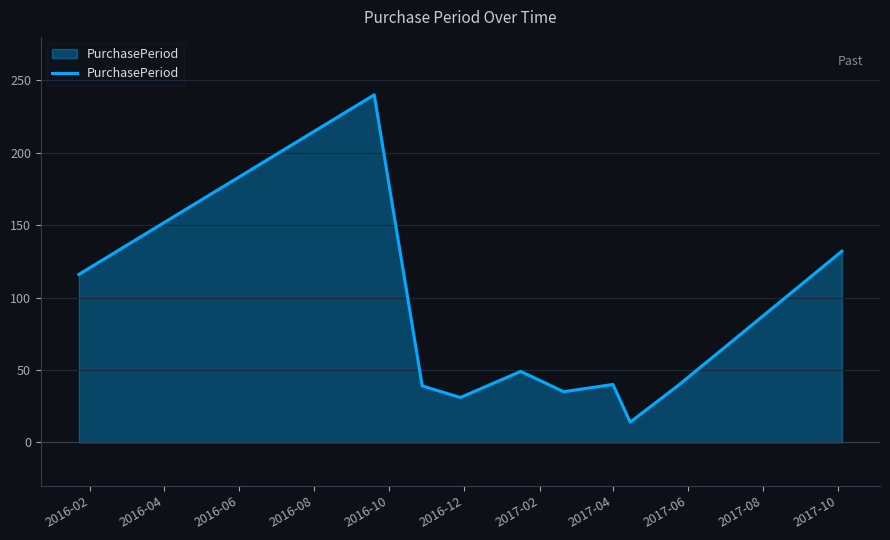

What is the maximum value shown in the chart?

240